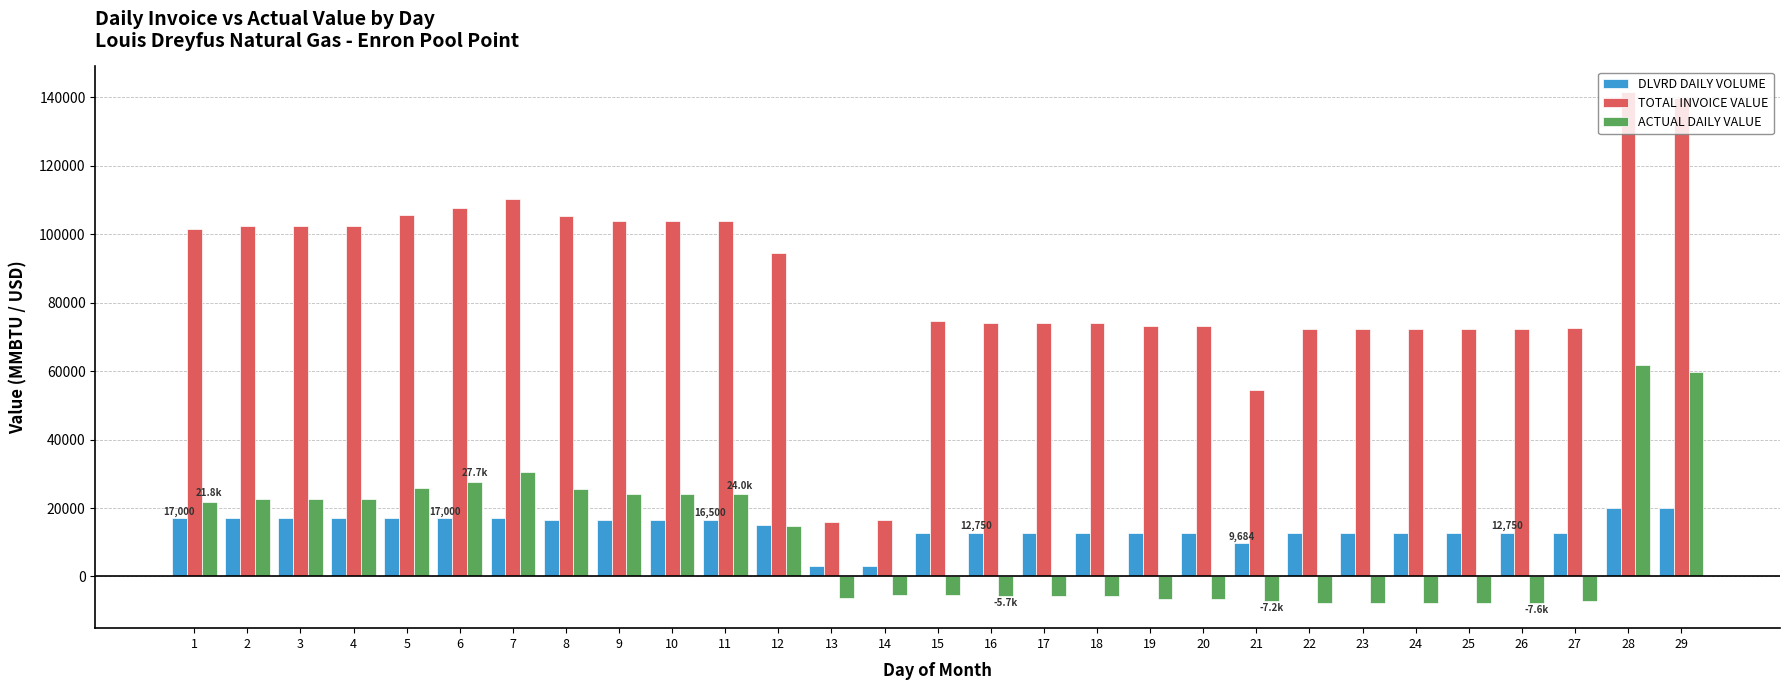

What is the value of the ACTUAL DAILY VALUE bar at the 18th from the left?

-5659.7